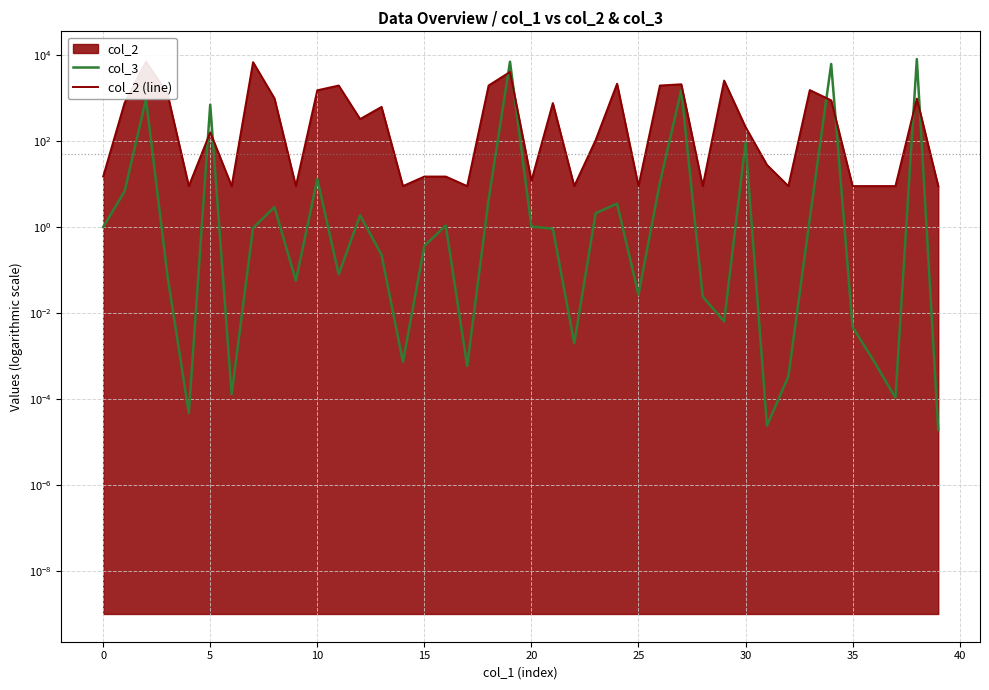

What is the difference between the highest and lowest values at 22?

9.0